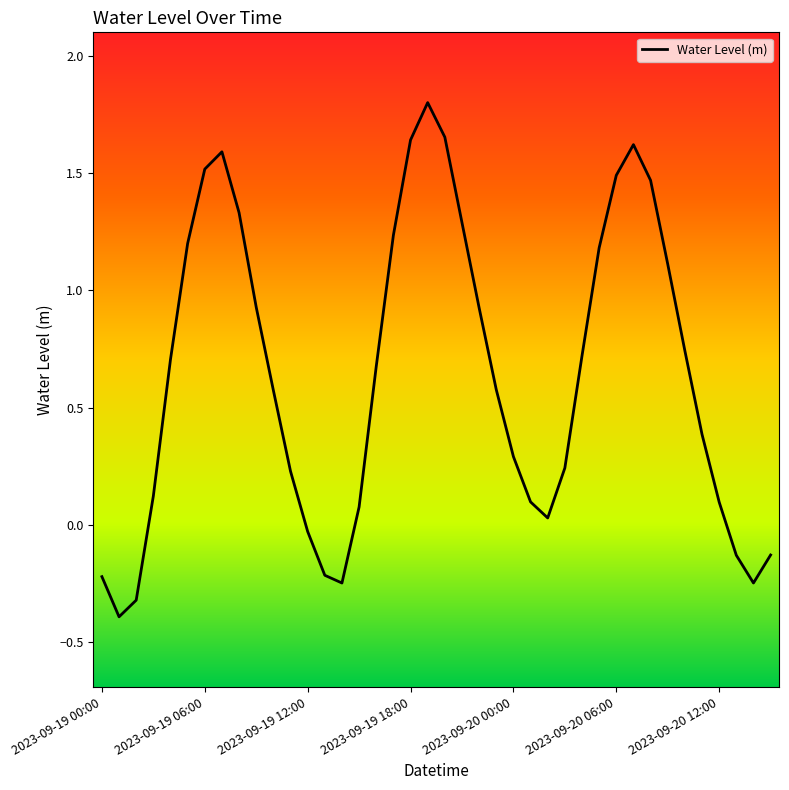

True or false: there are more than 0 points higher than both neighbors.

True